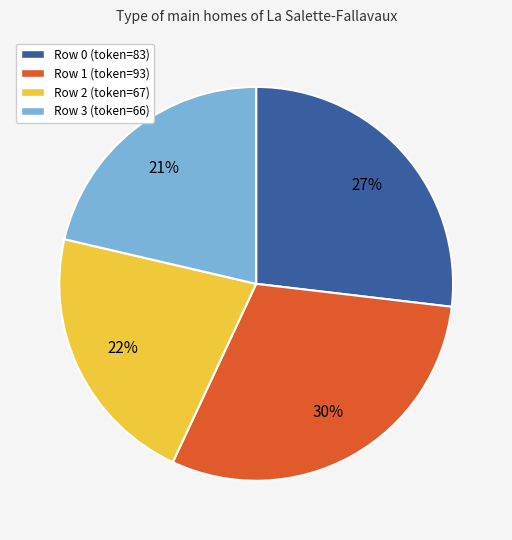

How many slices are in this pie chart?

4